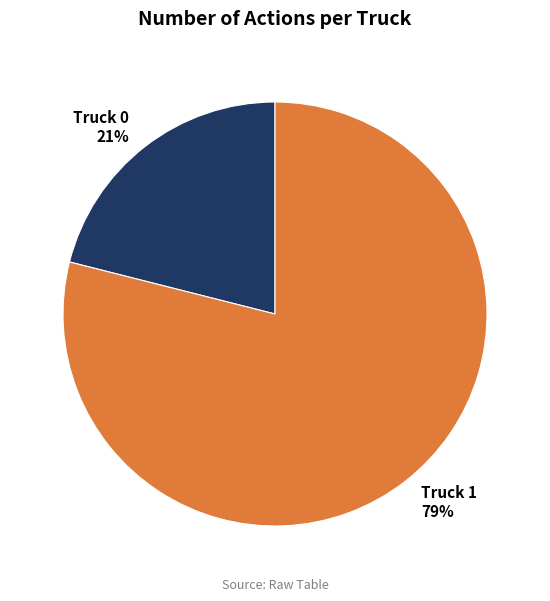

Which slice is the largest?

Truck 1